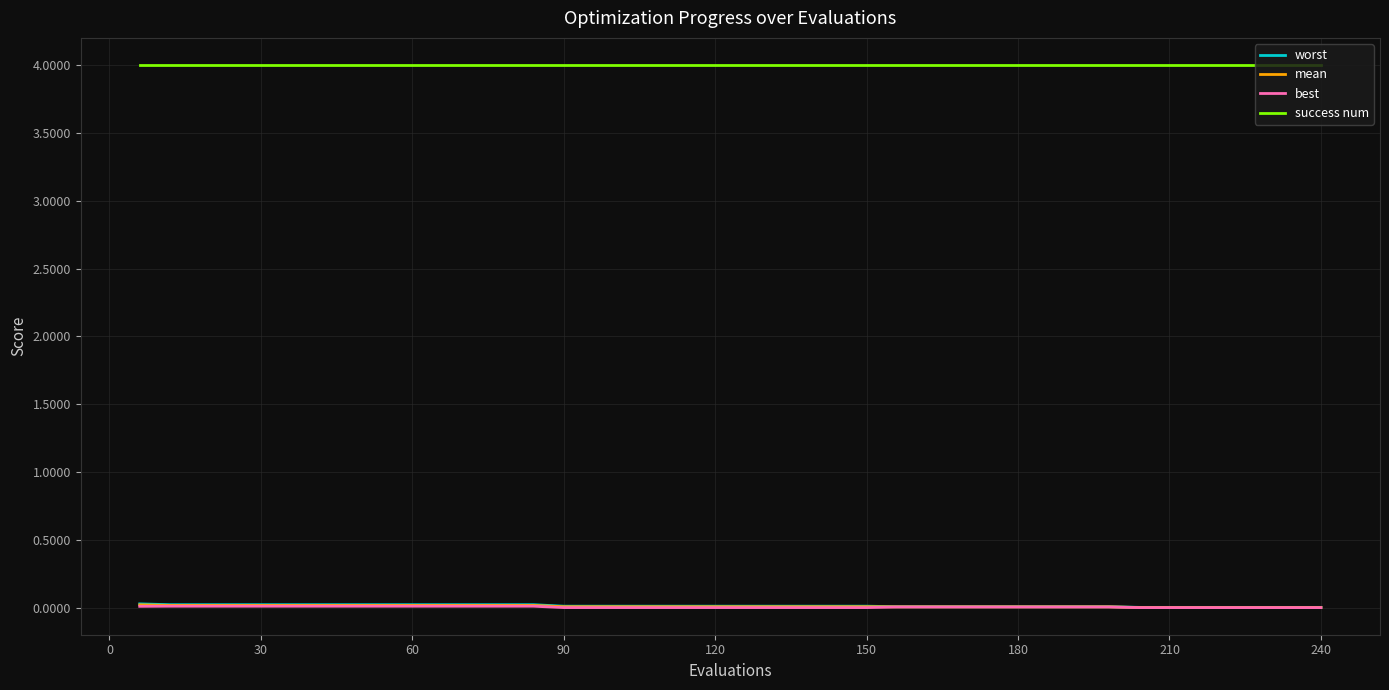

Which series has the largest total across all categories?

success num